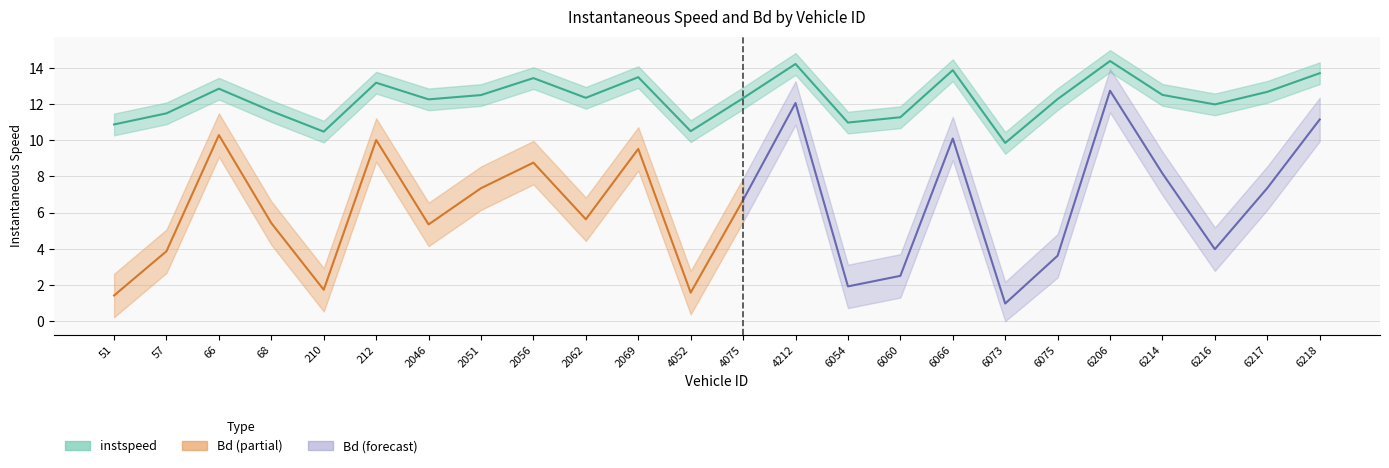

What position from the right is 6075.0?

6